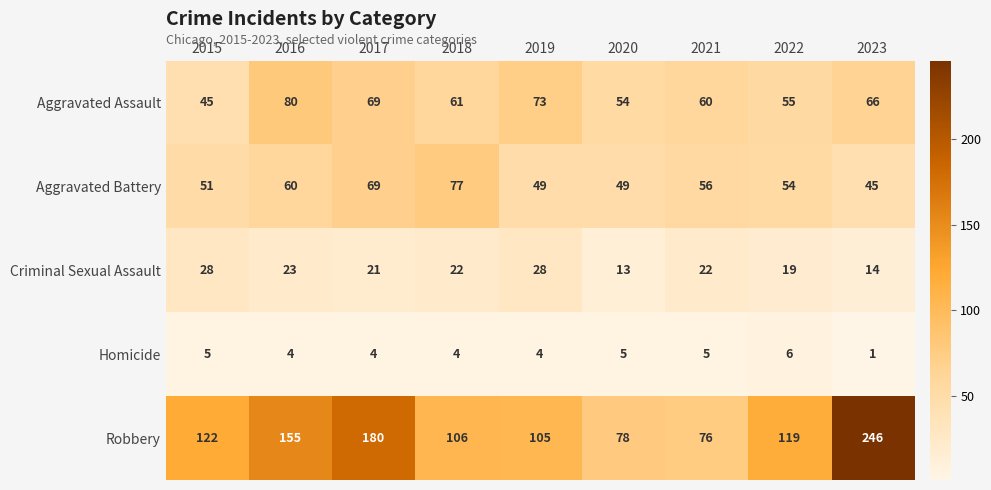

Which series has the largest total across all categories?

Robbery